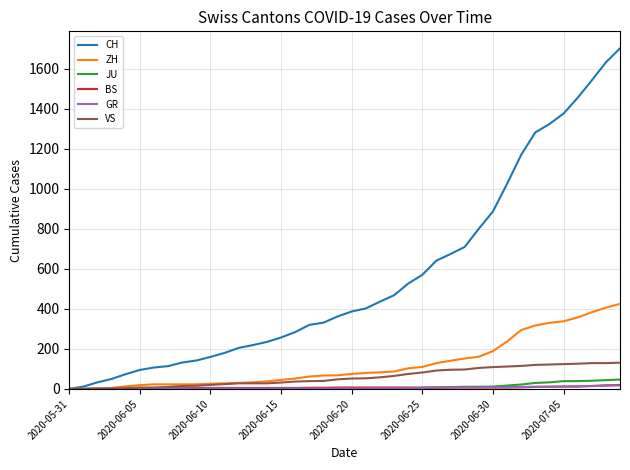

Which series has the widest spread of values?

CH